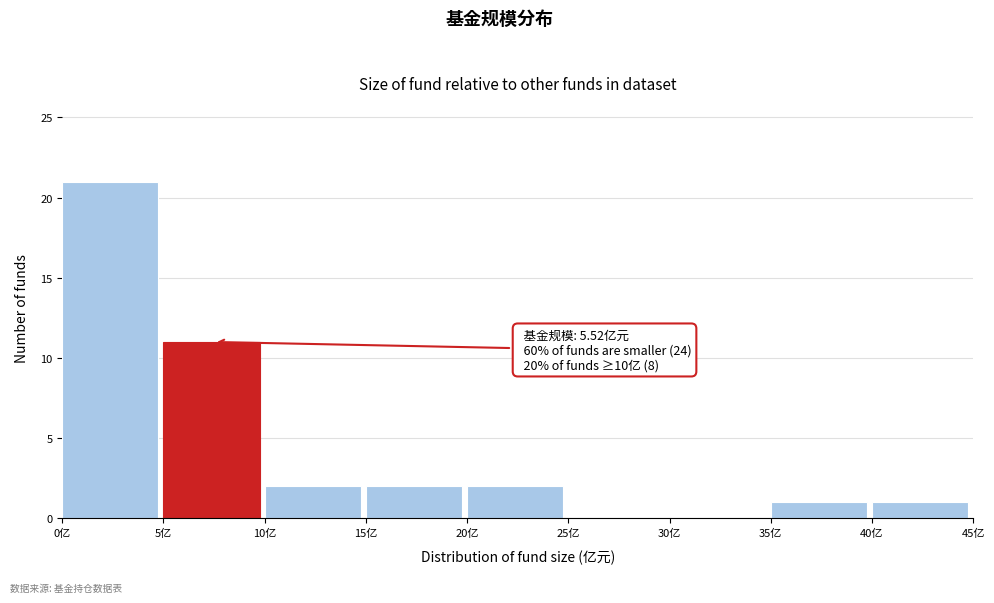

Which range on the x-axis has the tallest bar?

0 to 5